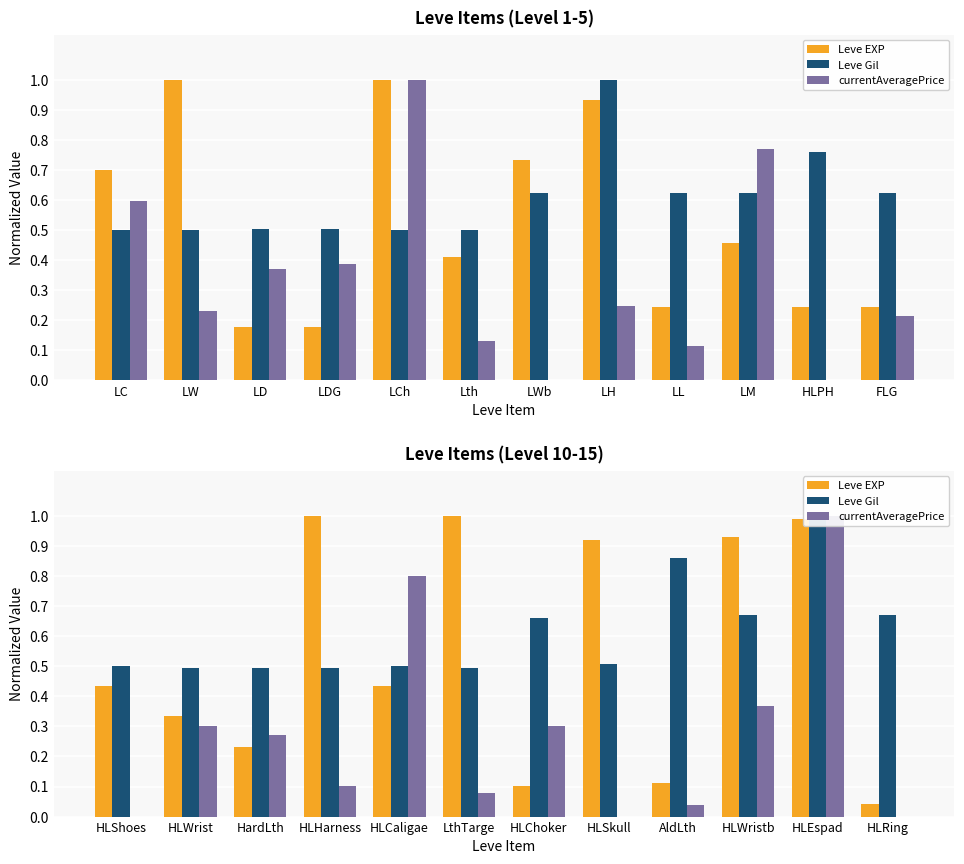

What is the label of the 6th bar from the left?

LthTarge